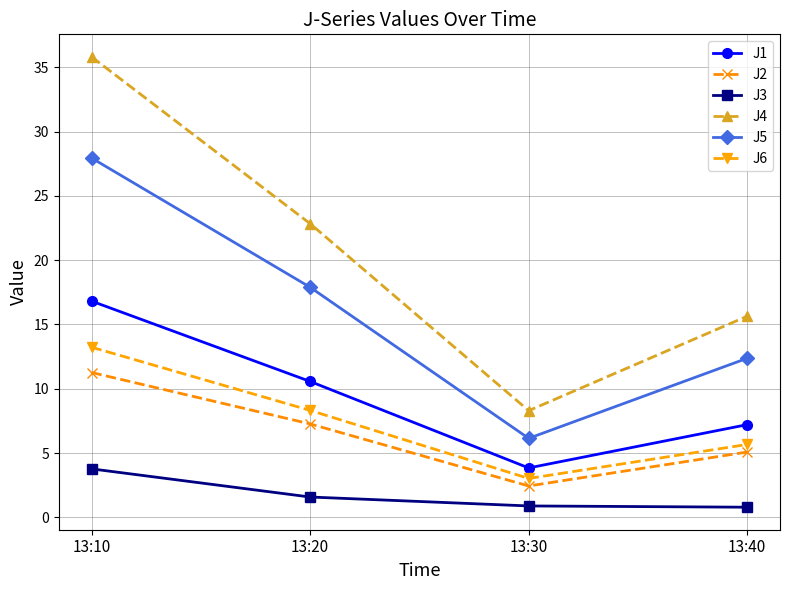

True or false: J6 has a value of 5.7 at 13:40.

True